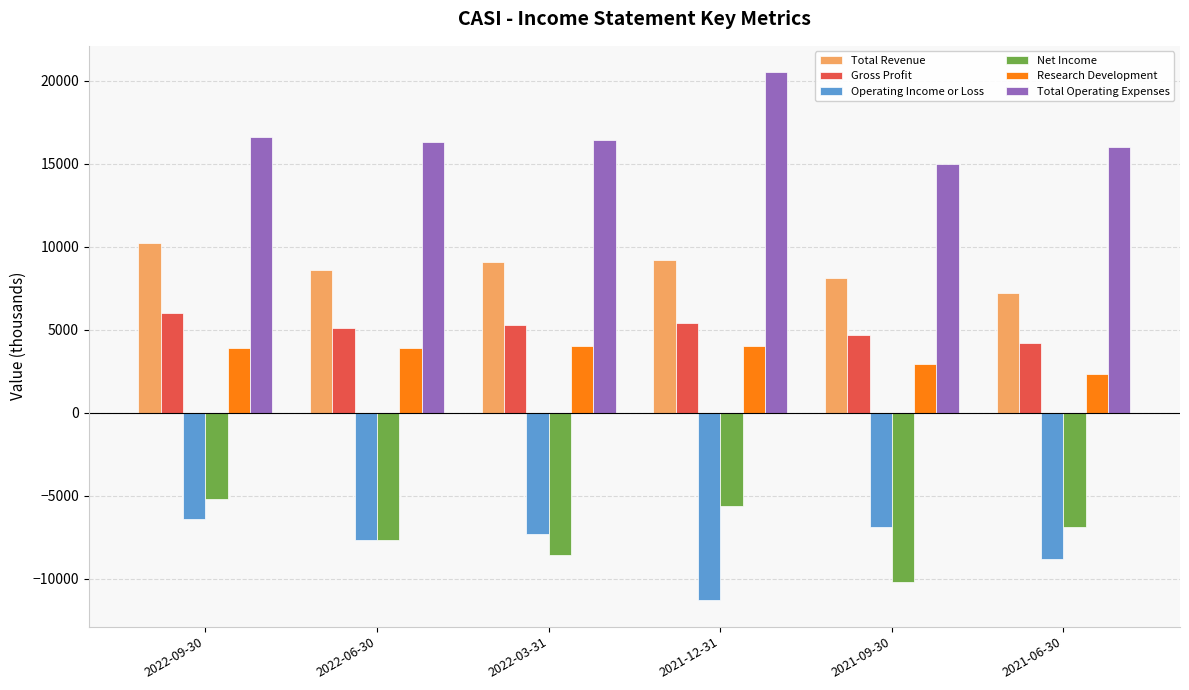

Count the number of data series in this chart.

6